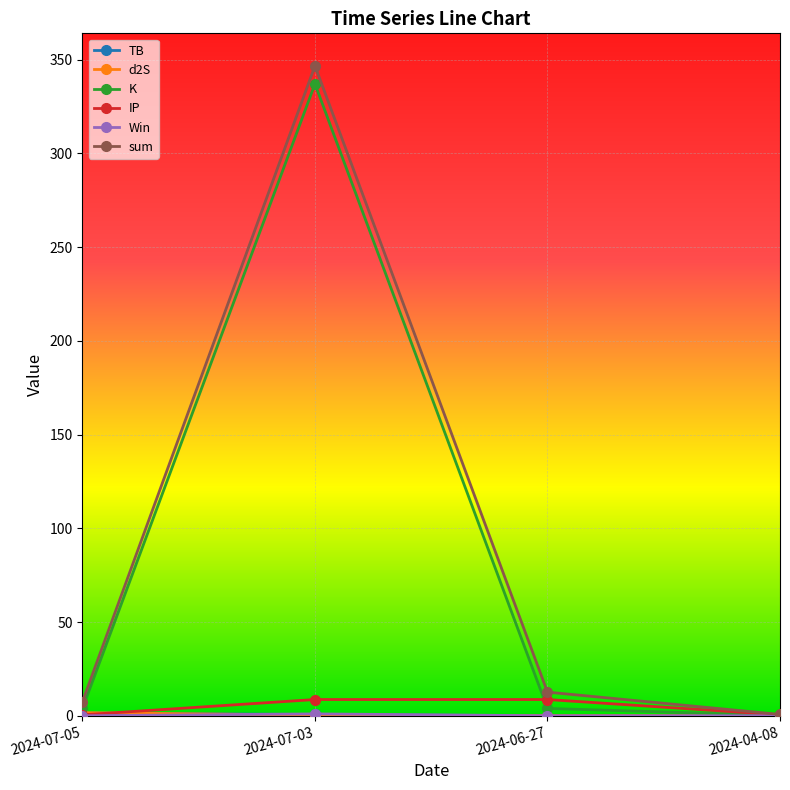

What is the label of the 1st point from the left?

2024-07-05